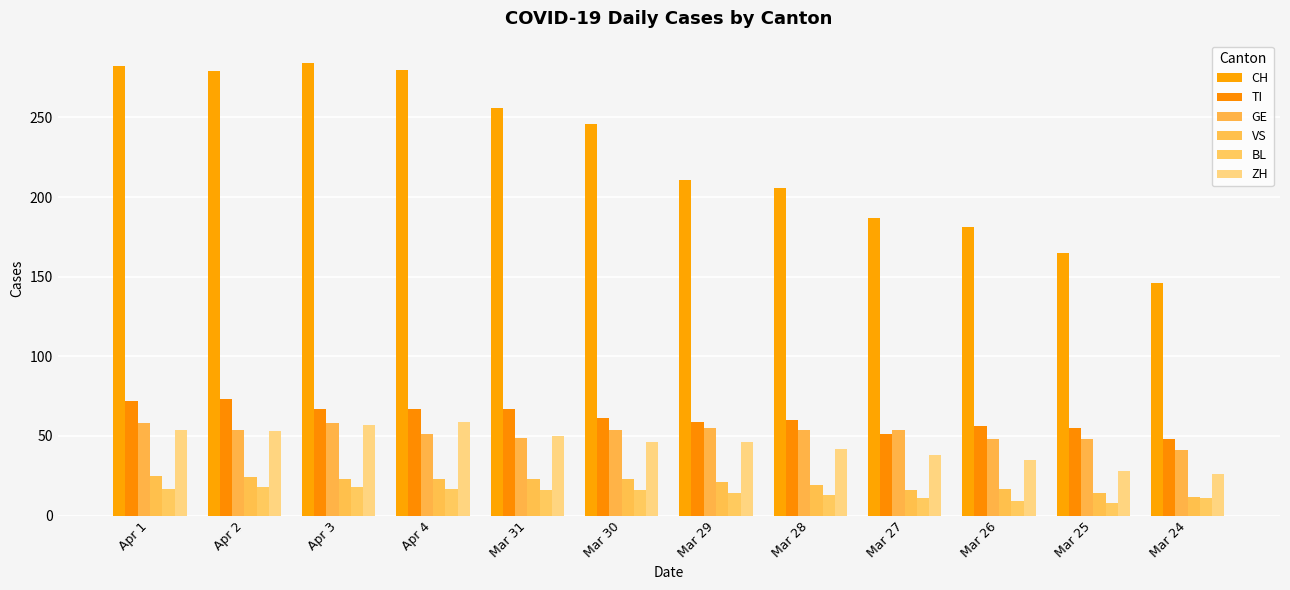

At Mar 28, list the series in order from largest to smallest.

CH, TI, GE, ZH, VS, BL